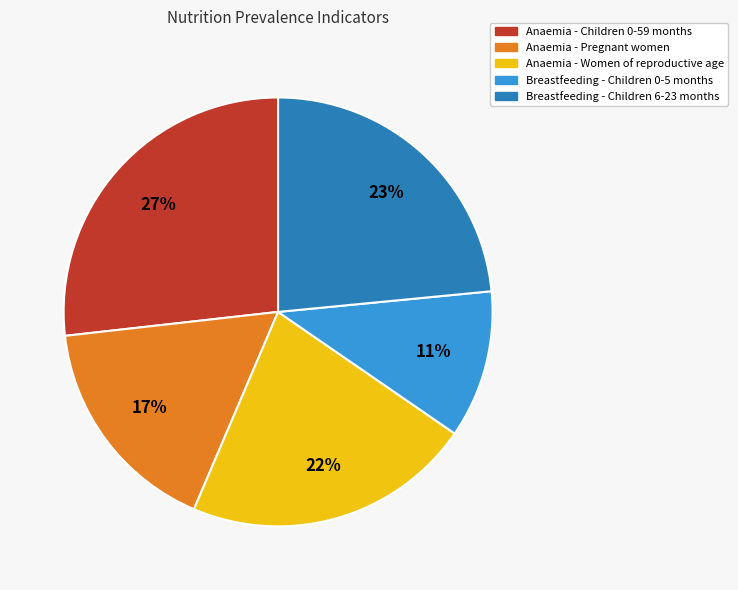

Which has a higher value, Anaemia - Children 0-59 months or Breastfeeding - Children 6-23 months?

Anaemia - Children 0-59 months